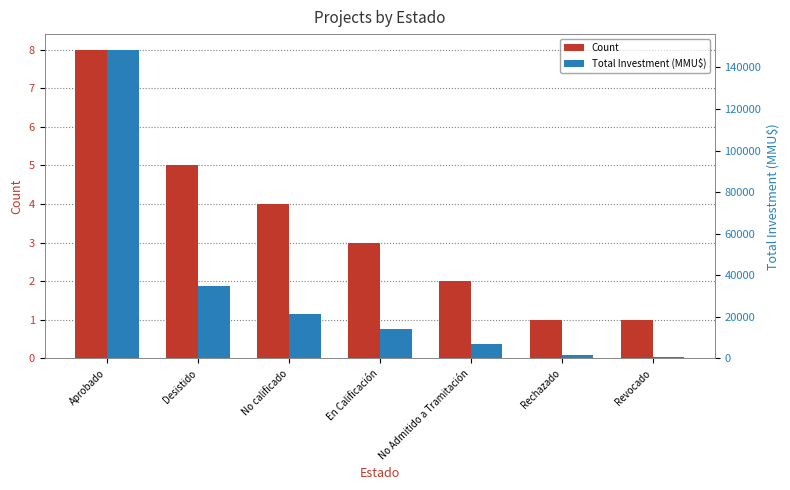

What value does the Count series have at En Calificación?

3